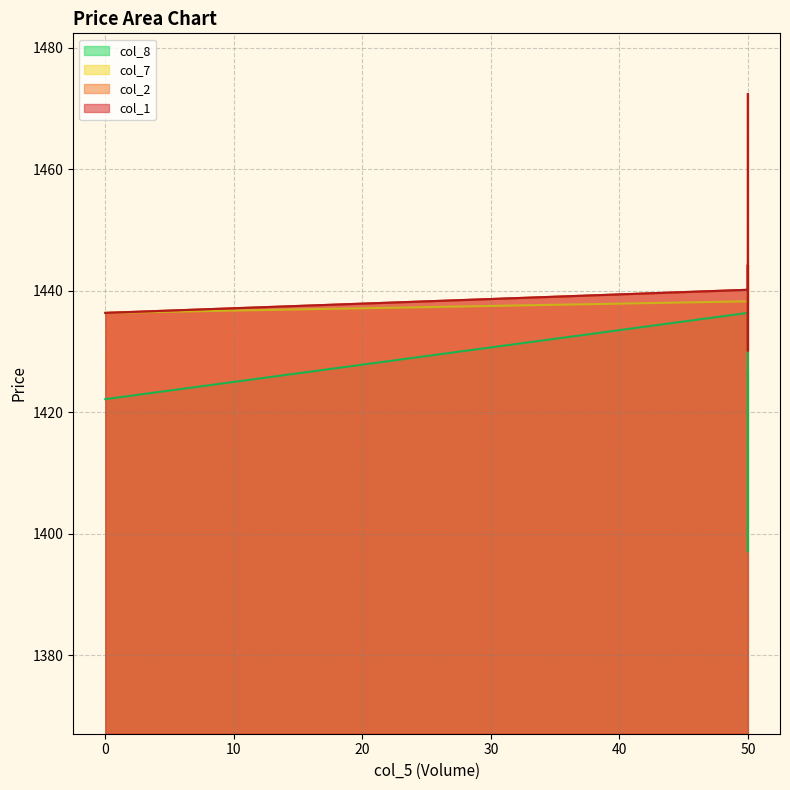

What is the difference between the maximum and second lowest values in the col_7 series?

6.7